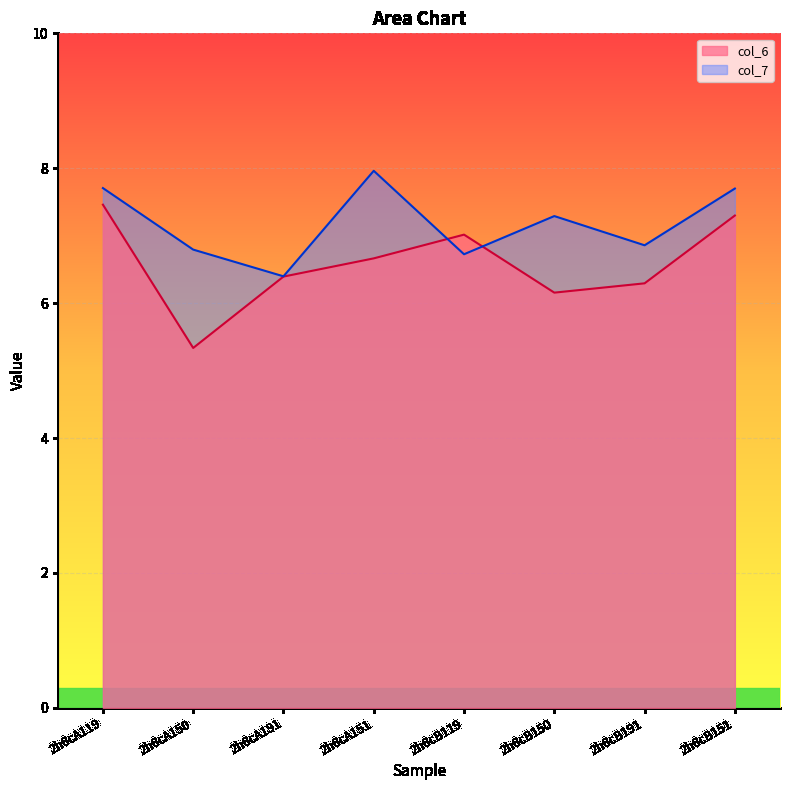

How many values in the col_7 series exceed 7?

4